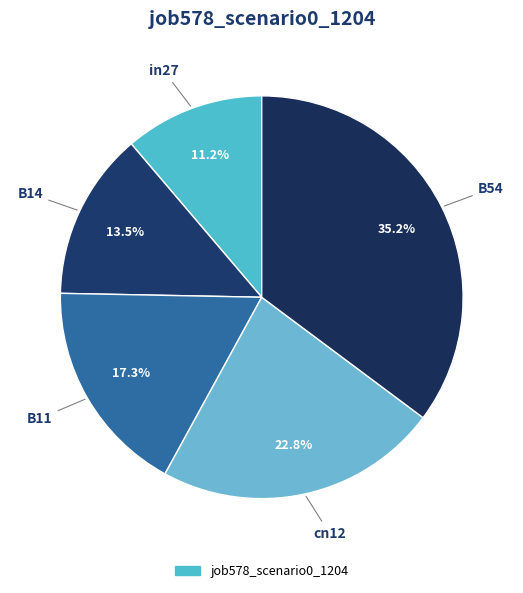

Rank the categories by value from lowest to highest.

in27, B14, B11, cn12, B54